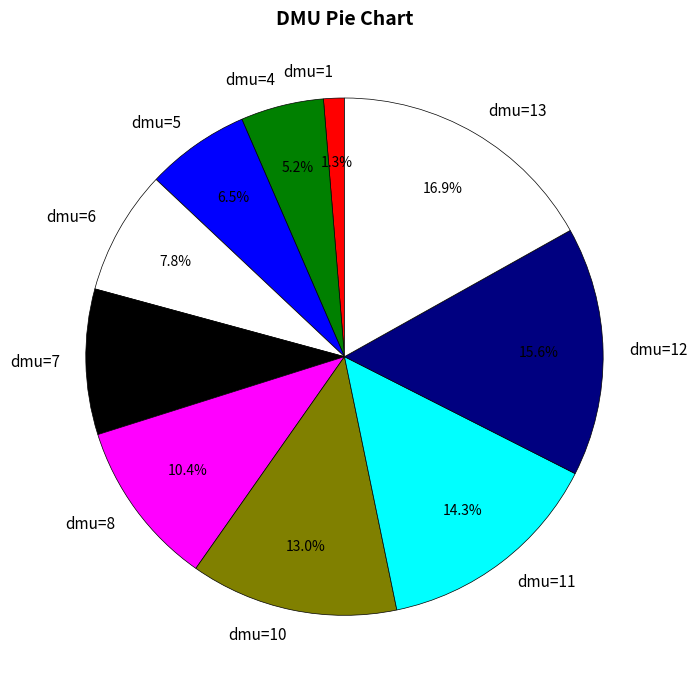

What percentage do dmu=1 and dmu=8 together represent?

11.7%